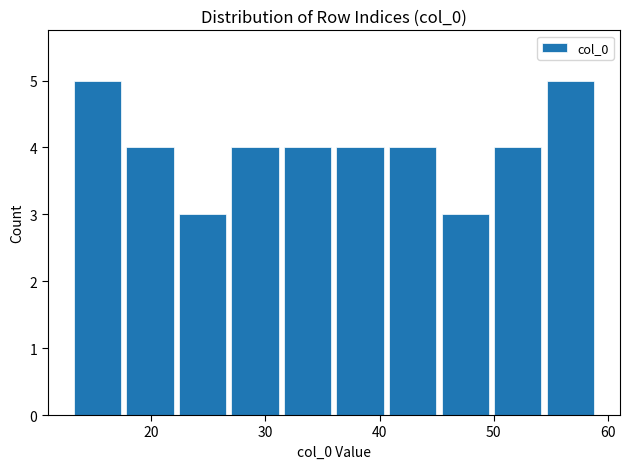

Reading left to right, list every bar in this chart as the range it spans on the x-axis followed by its height. Neither the bar edges nor the heights are printed on the chart, so give them approximately, as read against the axes.

13.0 to 17.6: 5
17.6 to 22.2: 4
22.2 to 26.8: 3
26.8 to 31.4: 4
31.4 to 36.0: 4
36.0 to 40.6: 4
40.6 to 45.2: 4
45.2 to 49.8: 3
49.8 to 54.4: 4
54.4 to 59.0: 5